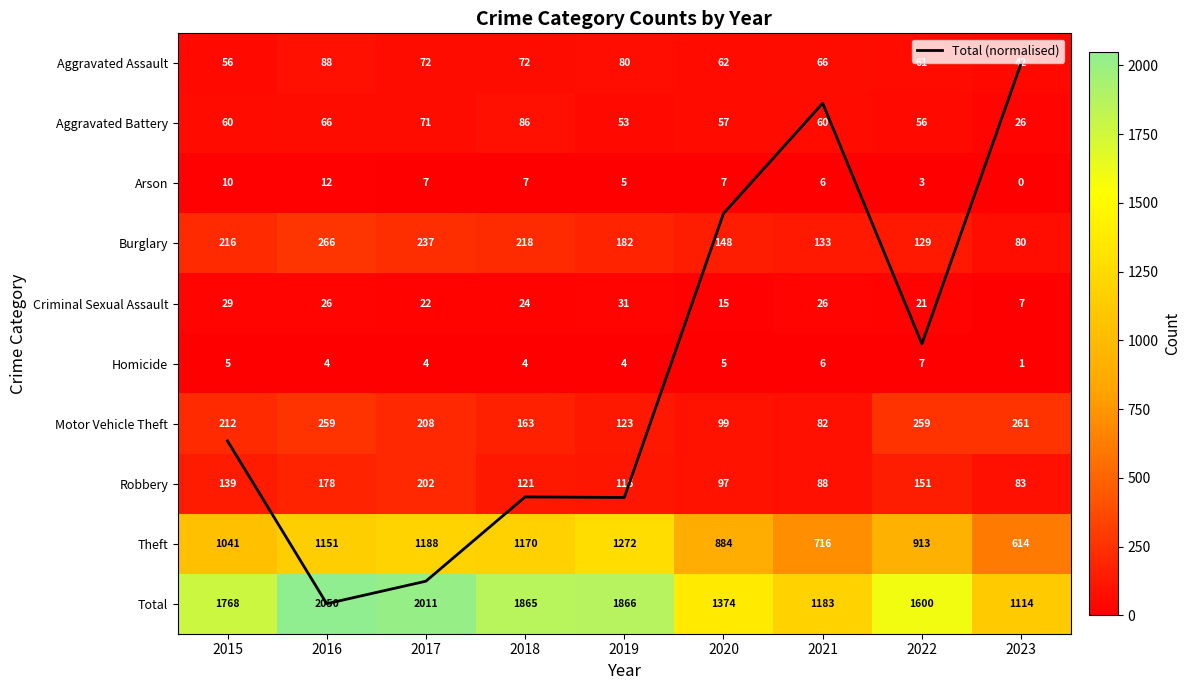

Which series changed the most between 2020 and 2022?

Total